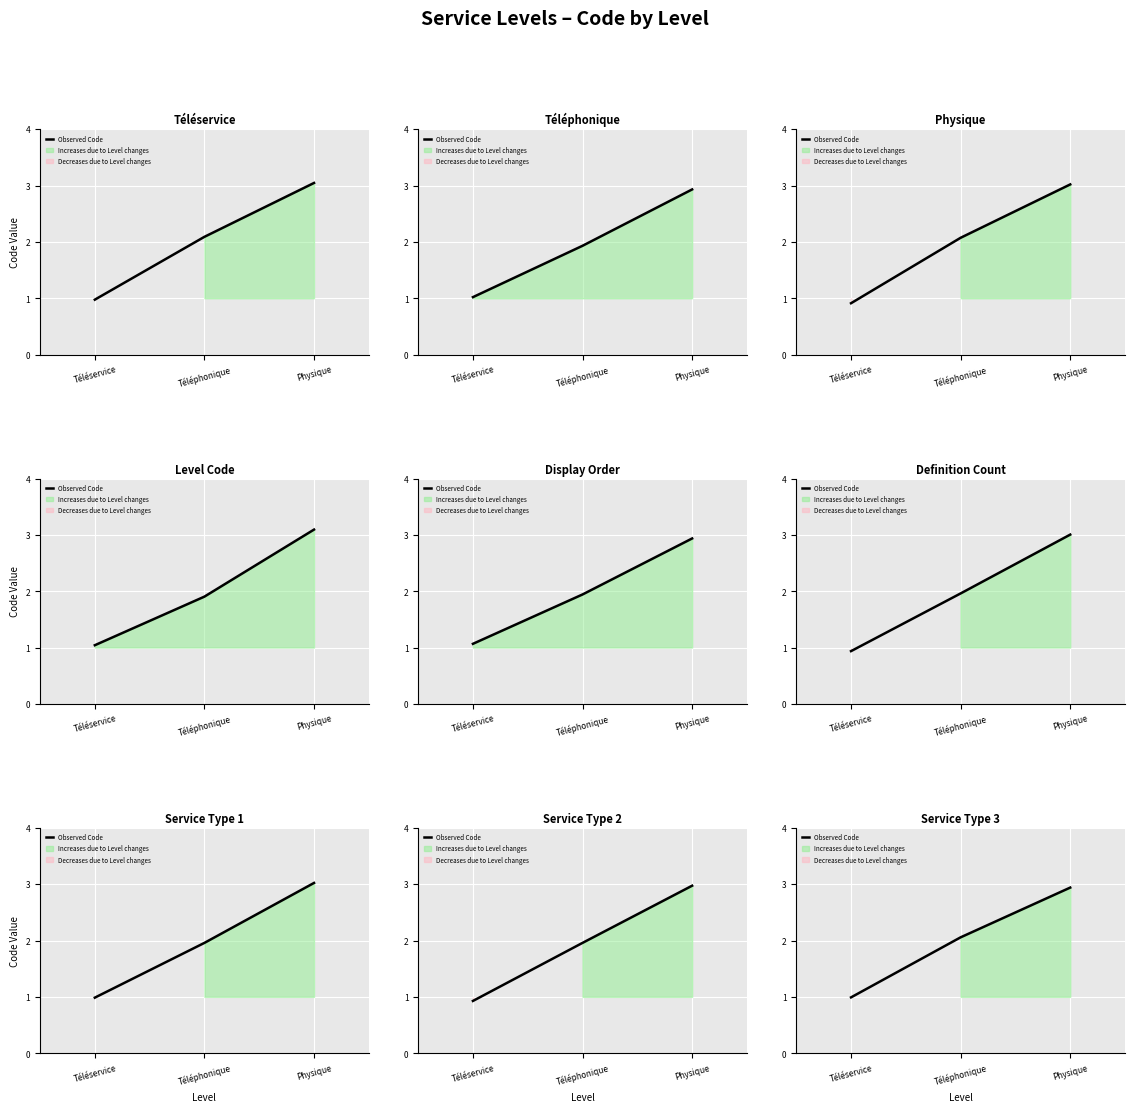

At which label does the data first exceed 2?

Téléphonique